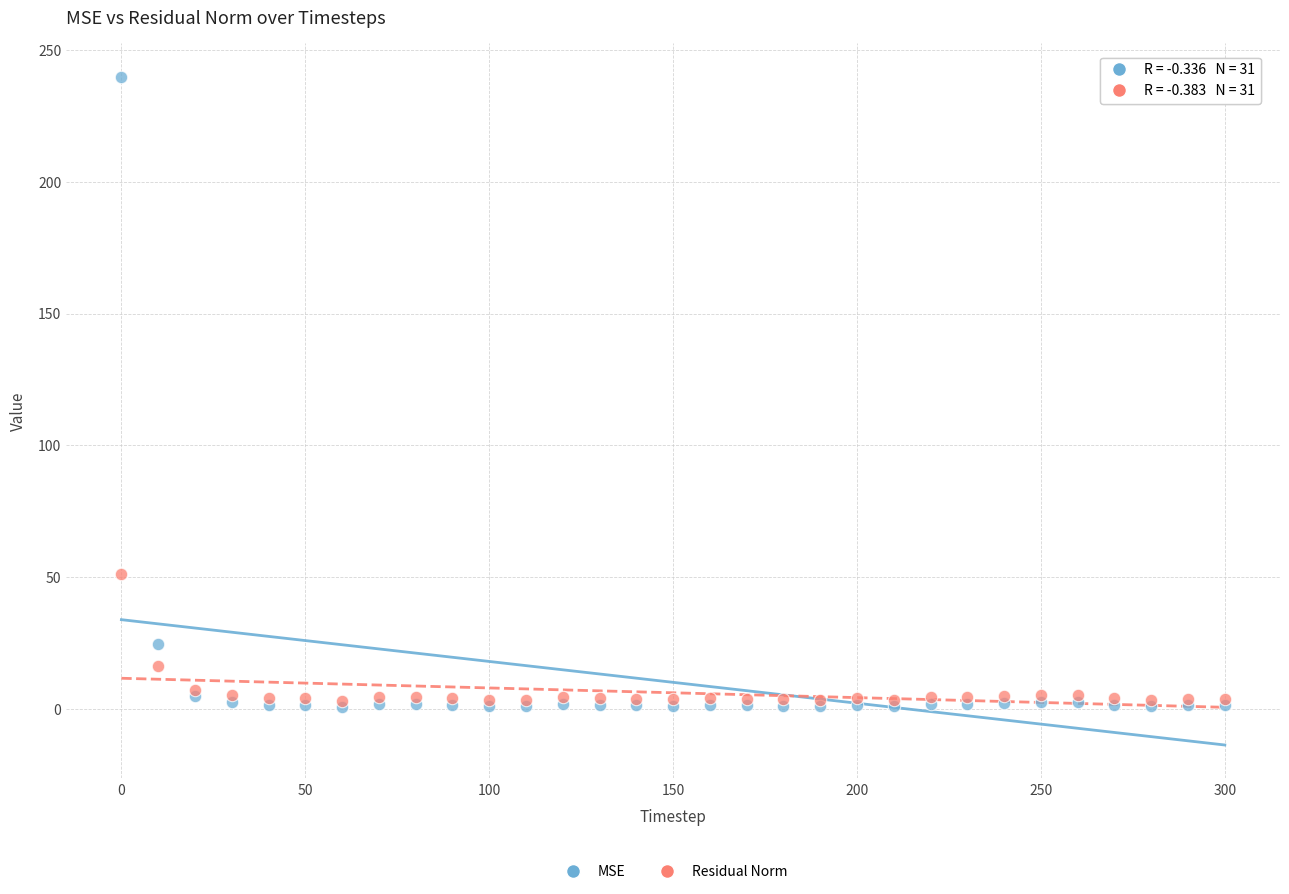

In the MSE series, what Y value is closest to 120?

24.6